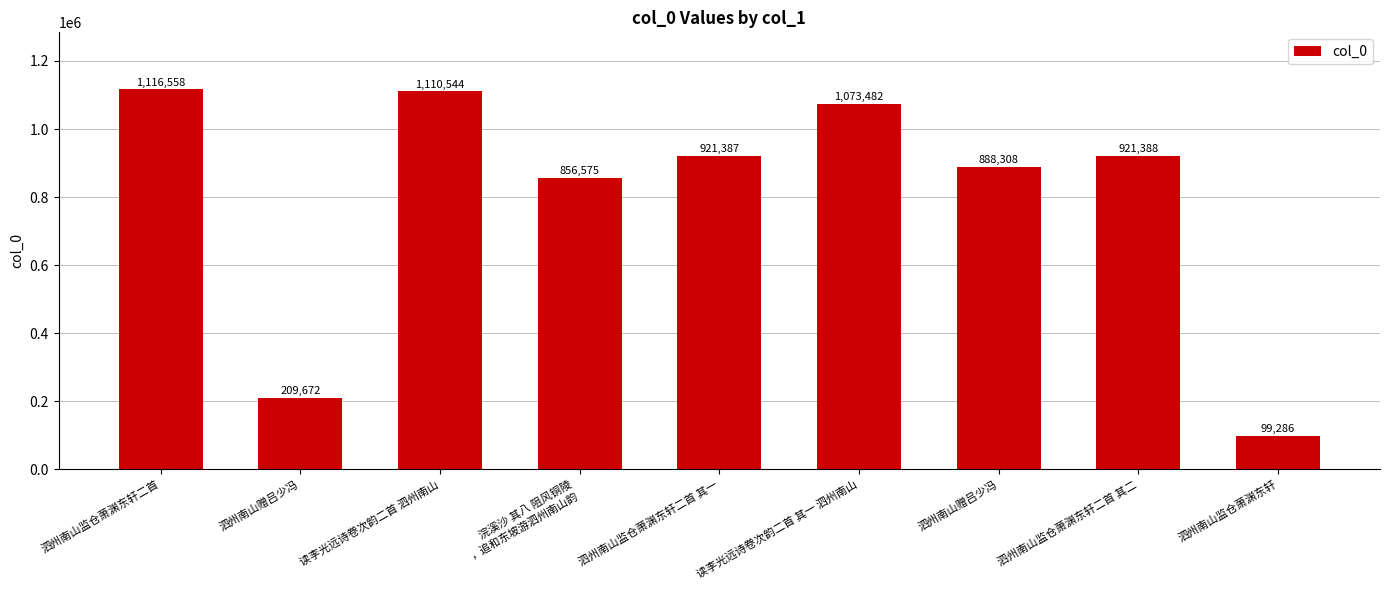

What is the sum of all values?

7197200